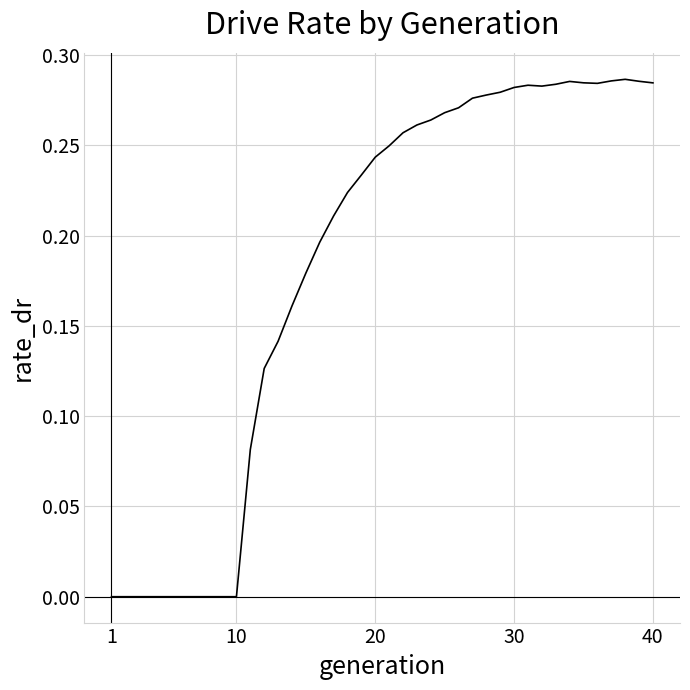

Is it true that the value at 30 is 0.5?

False